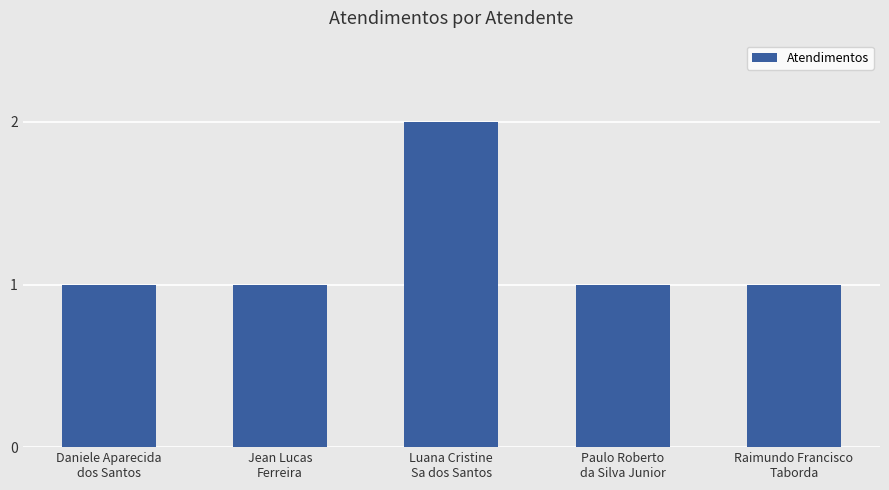

What is the smallest value displayed?

1